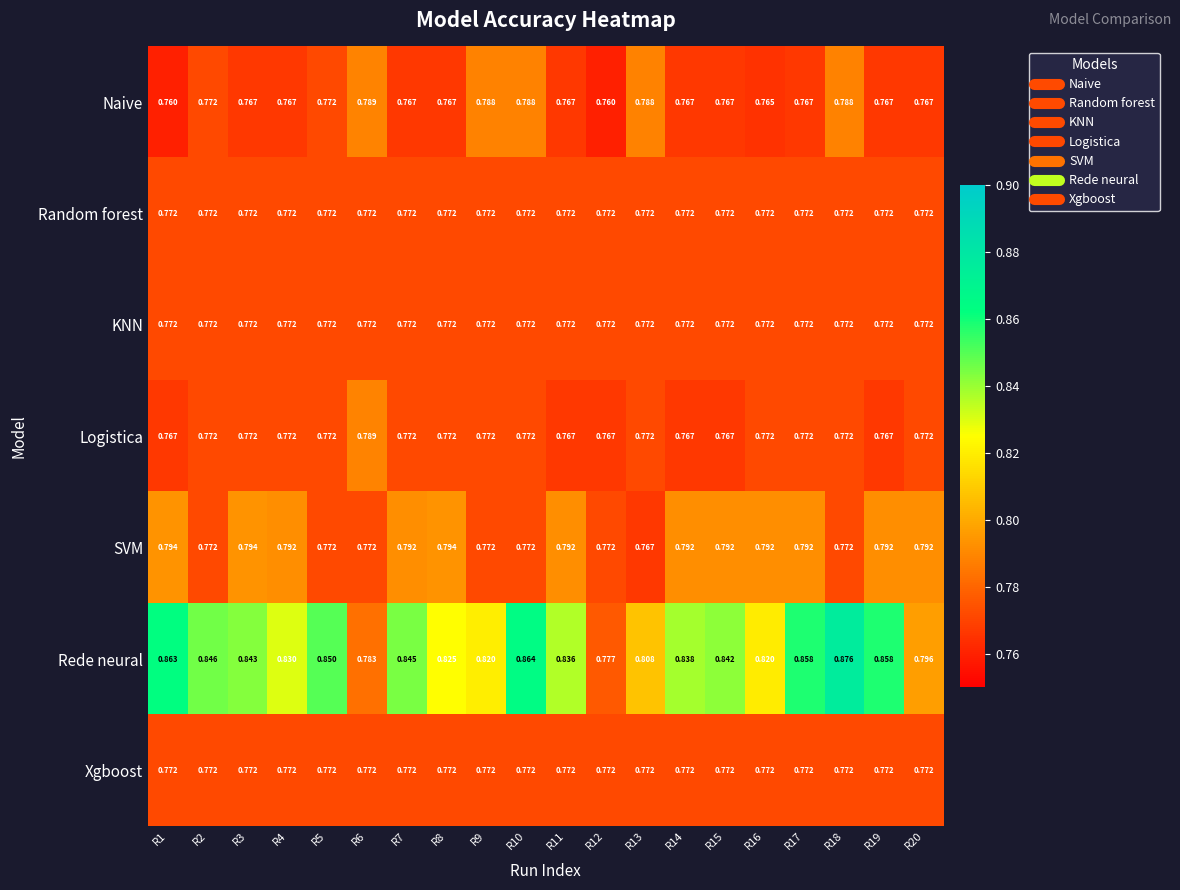

Which series has the largest range (max minus min)?

Rede neural